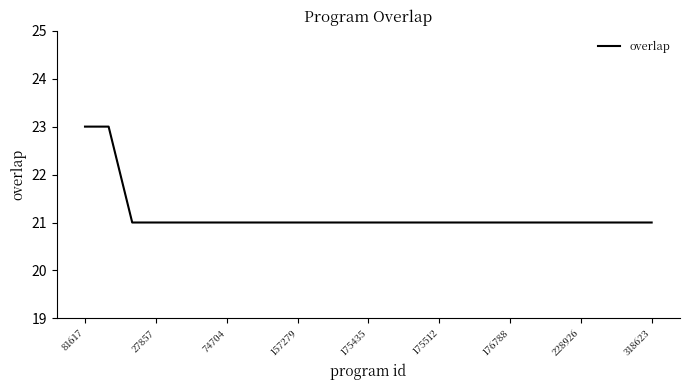

What is the maximum value shown in the chart?

23